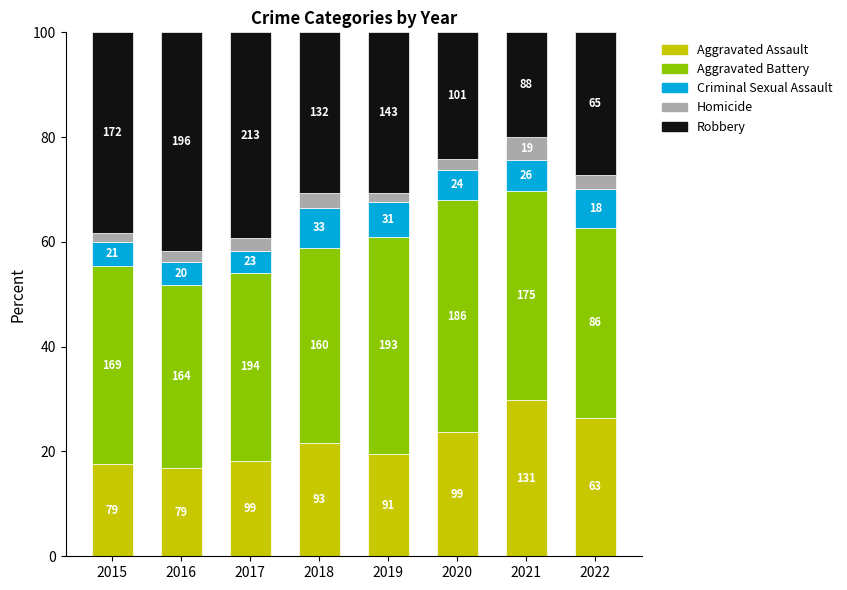

Which category has the lowest value in the Aggravated Assault series?

2016